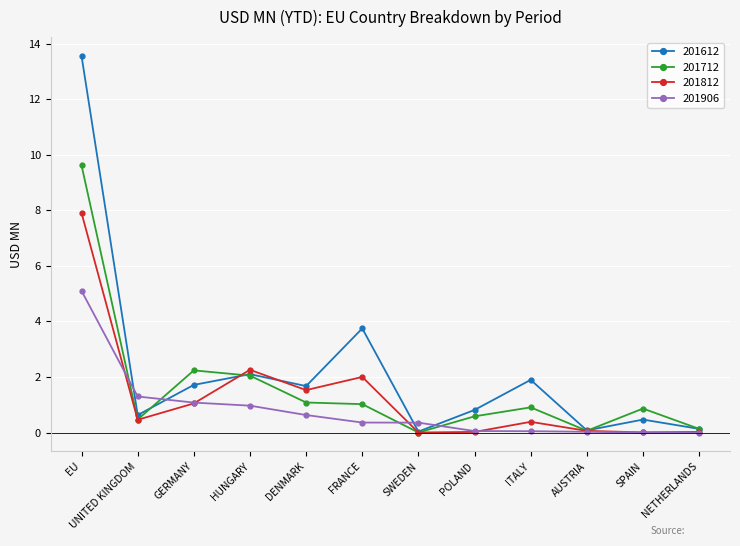

What are all the series names shown in the legend?

201612, 201712, 201812, 201906